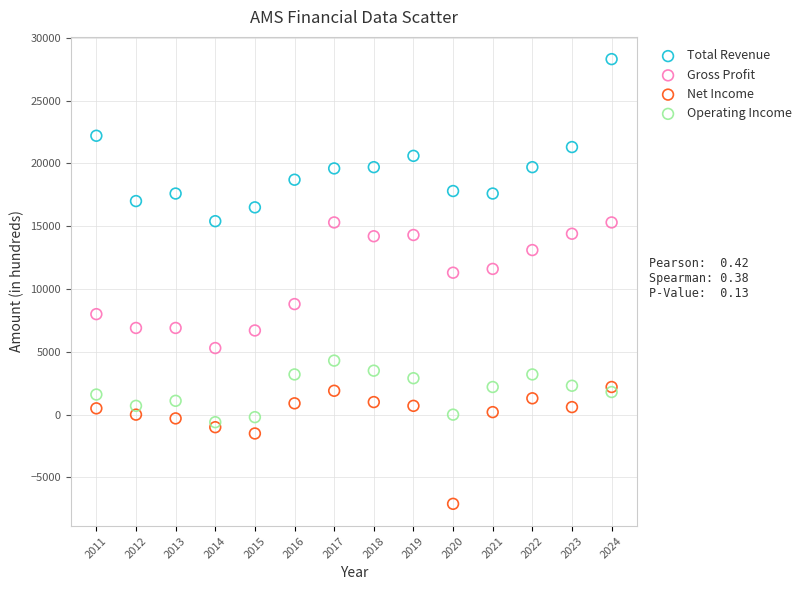

Which series has the largest Y range (max minus min)?

Total Revenue